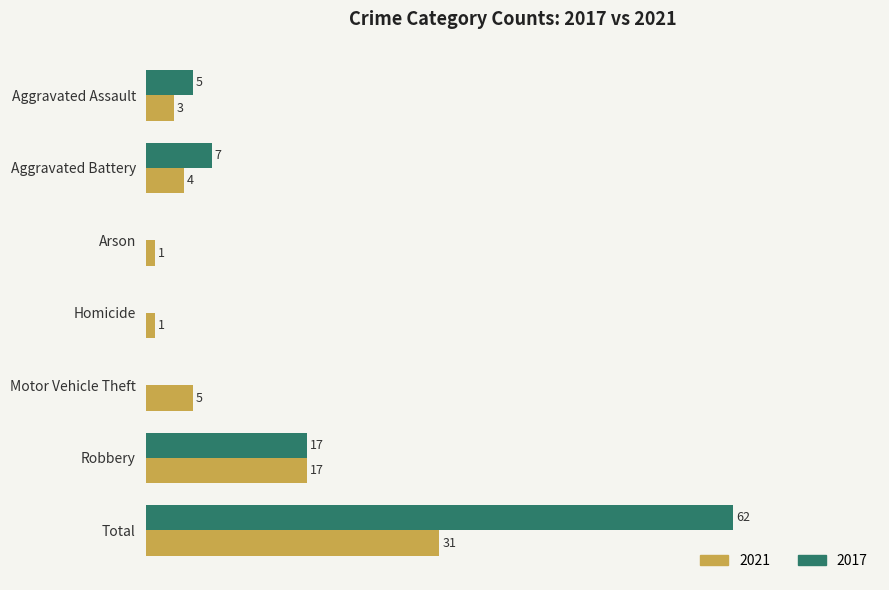

At which label is 2017 closest to 31?

Robbery